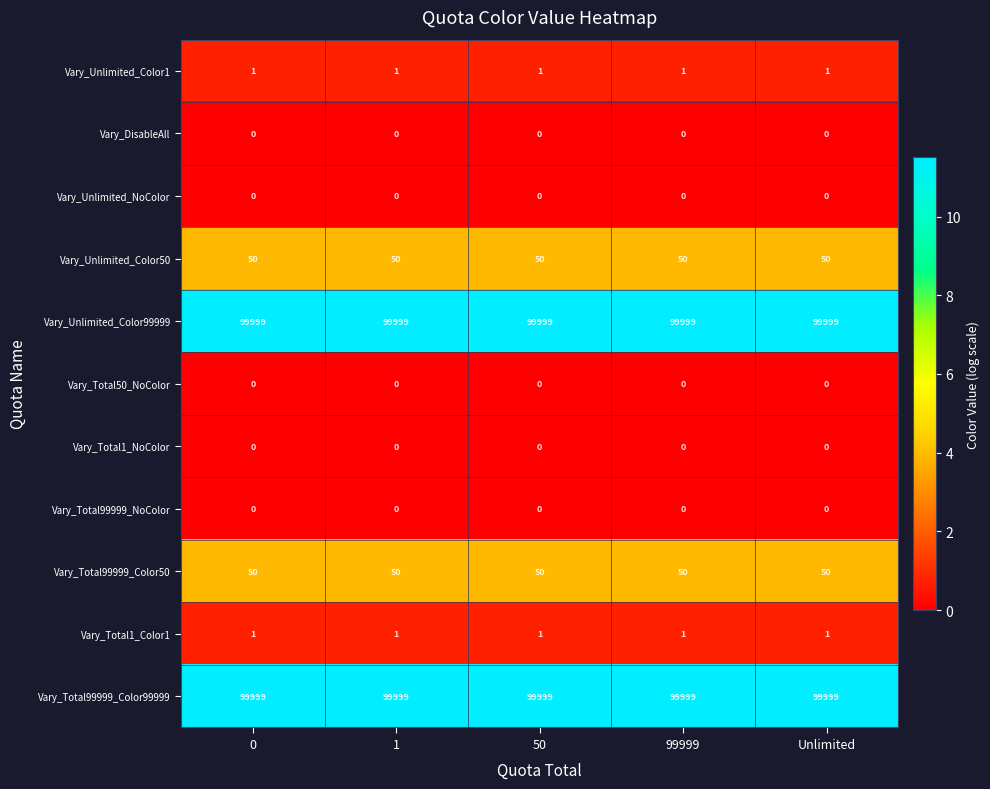

What is the total value across all series at Unlimited?

200100